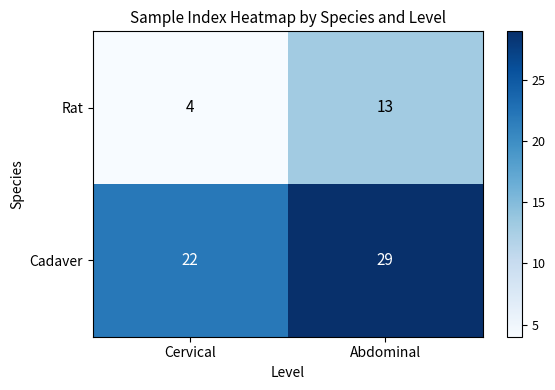

Which category has the lowest value across all series?

Cervical